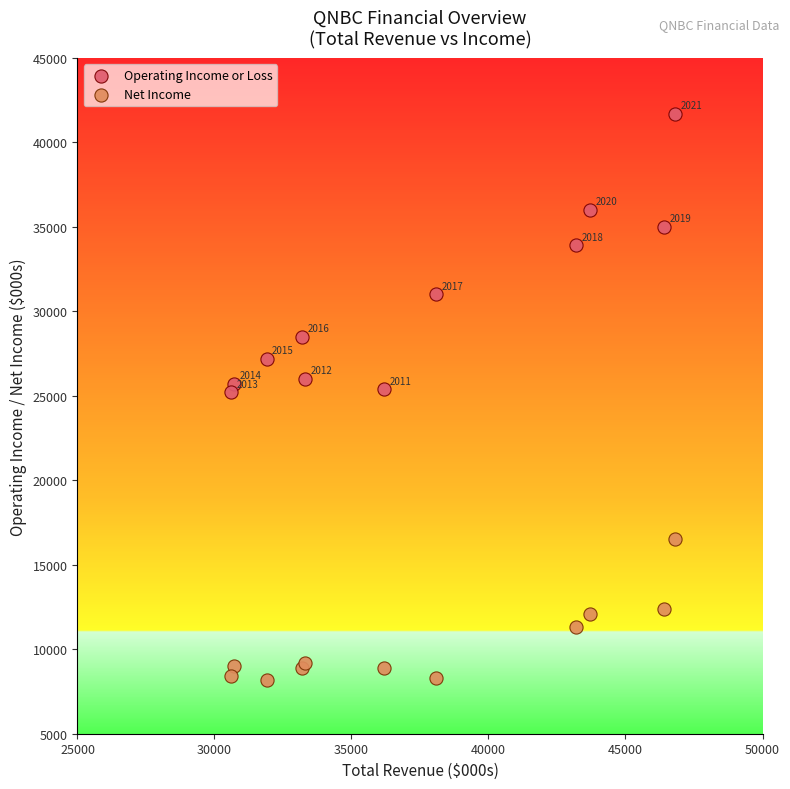

Which series reaches the minimum Y coordinate?

Net Income